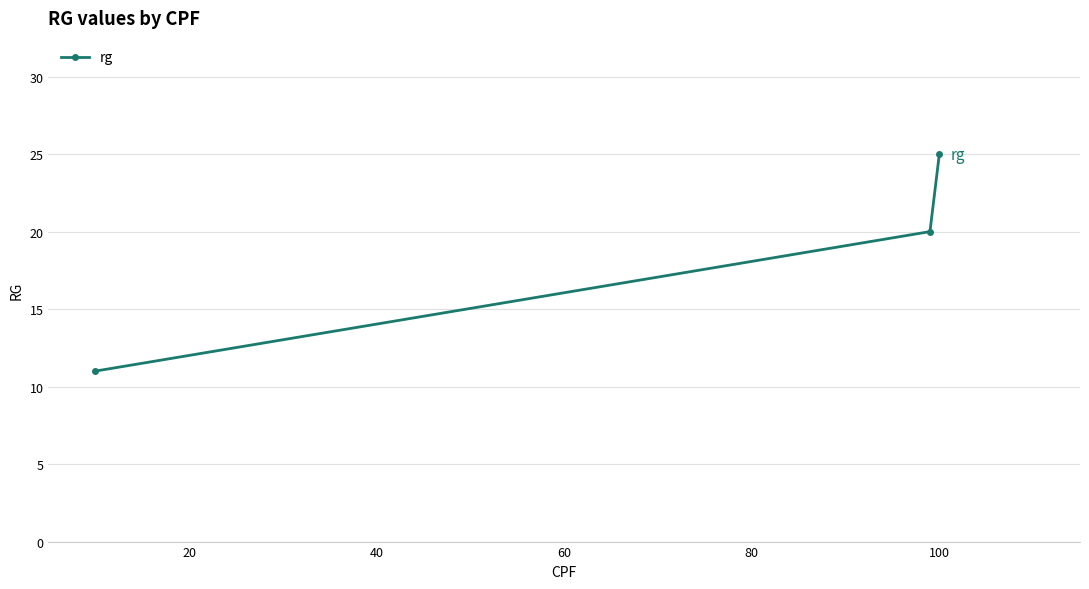

What is the maximum value shown in the chart?

25